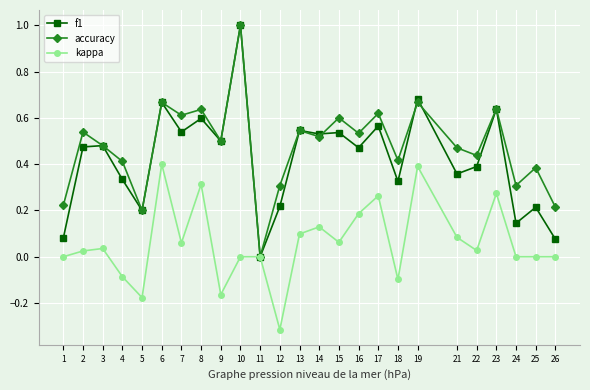

What is the total value across all series at 19?

1.7